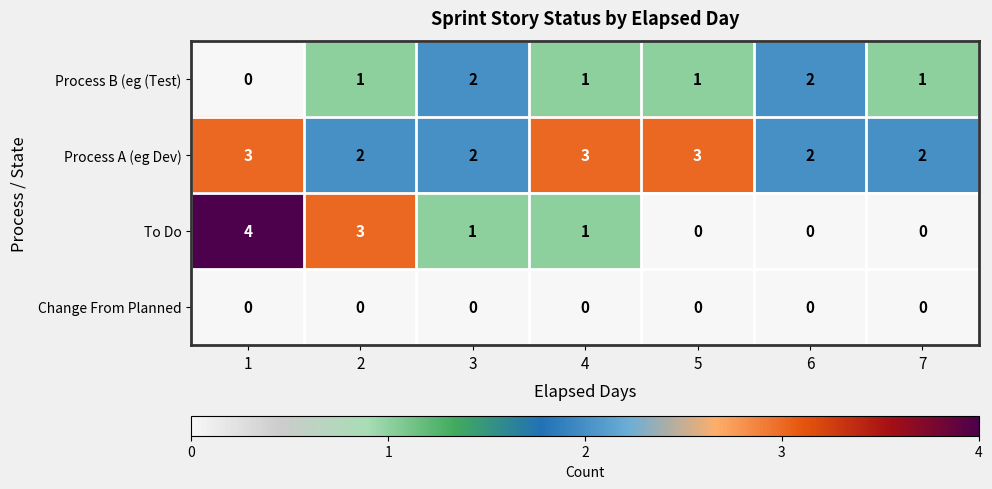

How many categories are shown in the chart?

7